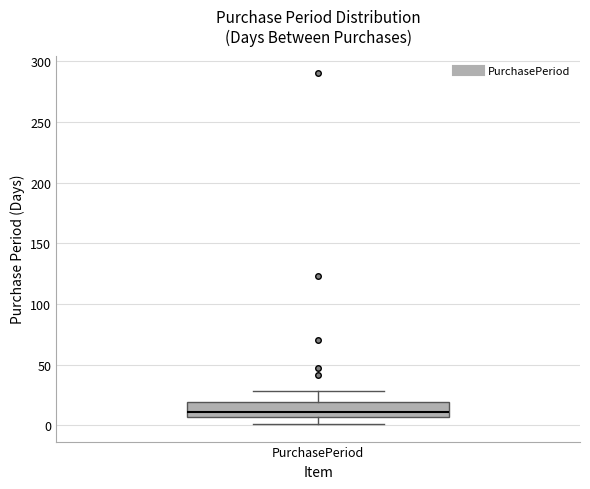

Transcribe this box plot: give where the median line is, the range the box spans, and where the two whiskers end, as read against the y-axis. The values are not printed on the chart, so give them approximately, as read against the axis.

median 10, box 5 to 20, whiskers 0 to 30